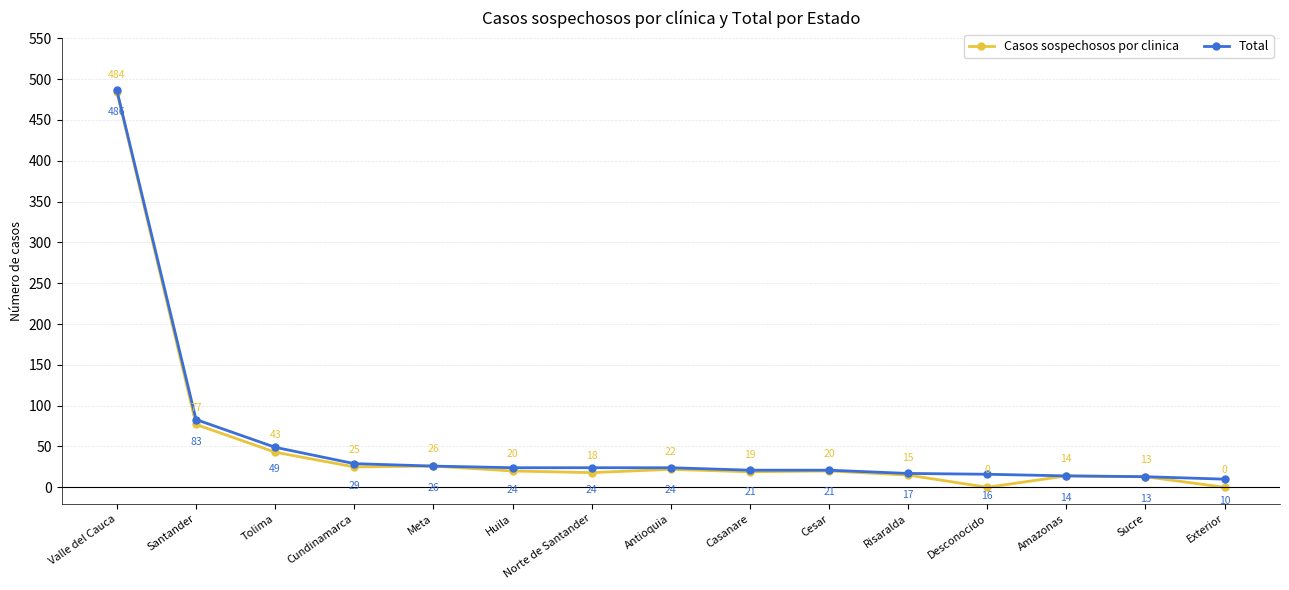

Between Santander and Amazonas, which series saw the biggest shift?

Total